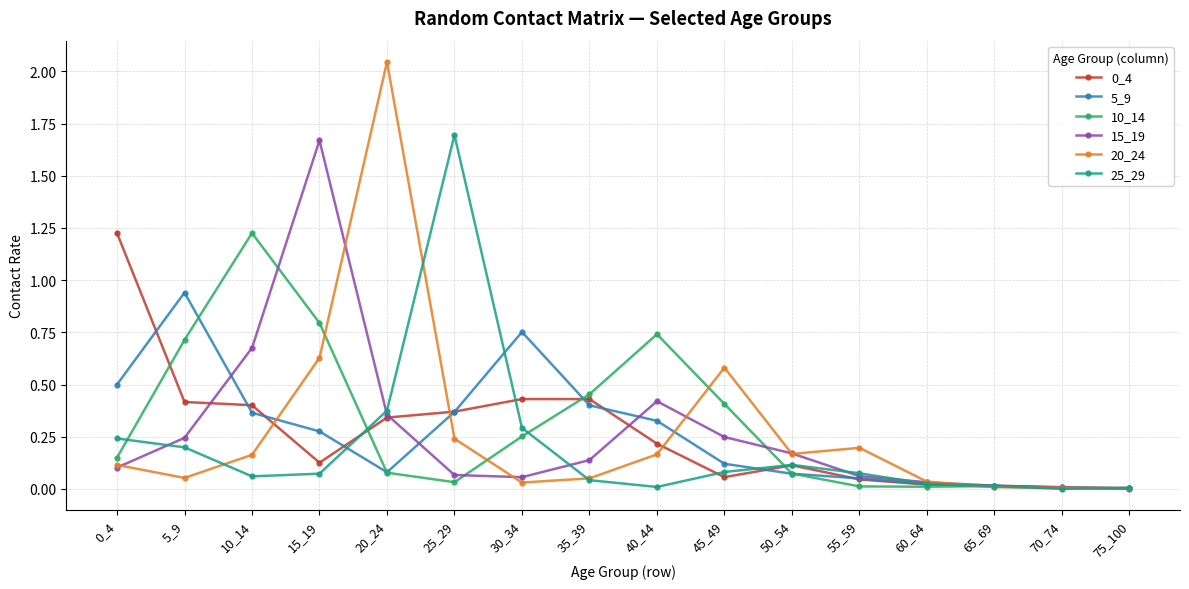

Where do 5_9 and 25_29 first cross each other?

15_19 and 20_24